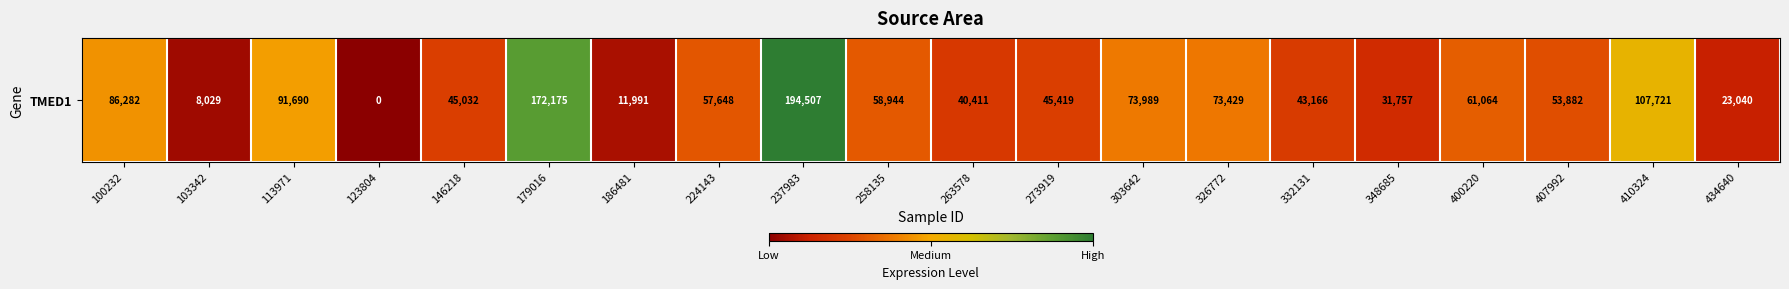

At which label does the data first exceed 57648?

100232